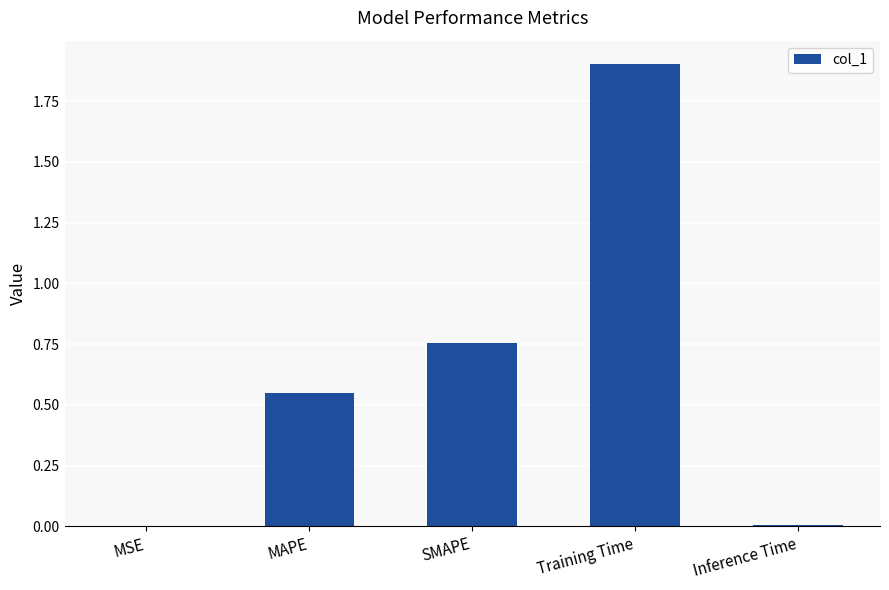

What is the change in value from MAPE to Training Time?

+1.4